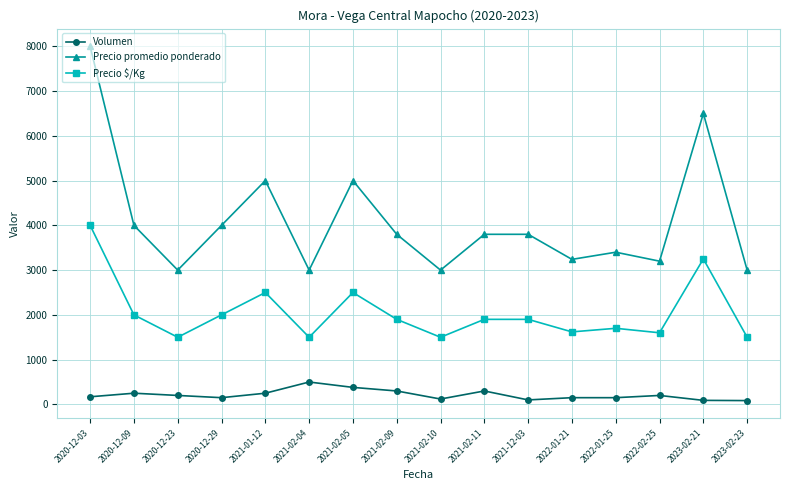

What is the sum of the Precio promedio ponderado values at 2022-02-25 and 2021-02-10?

6200